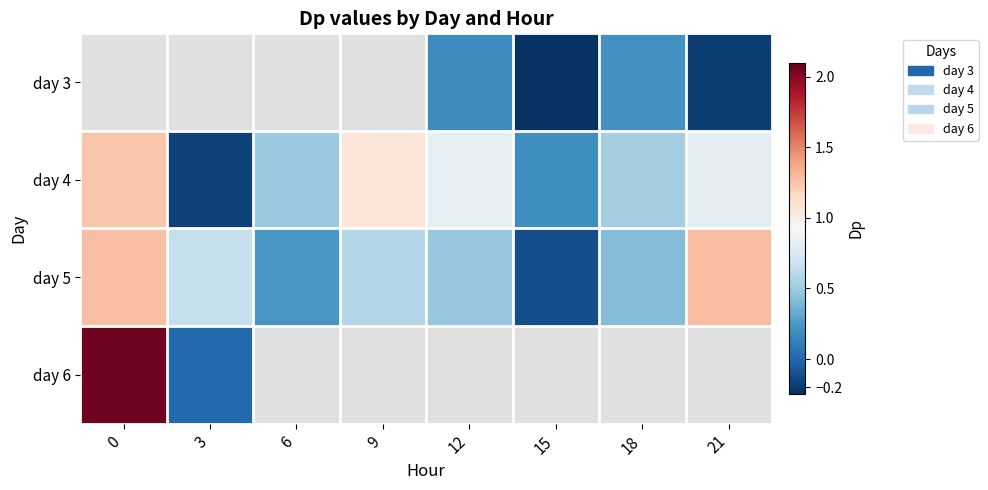

Which series has the widest spread of values?

day 6